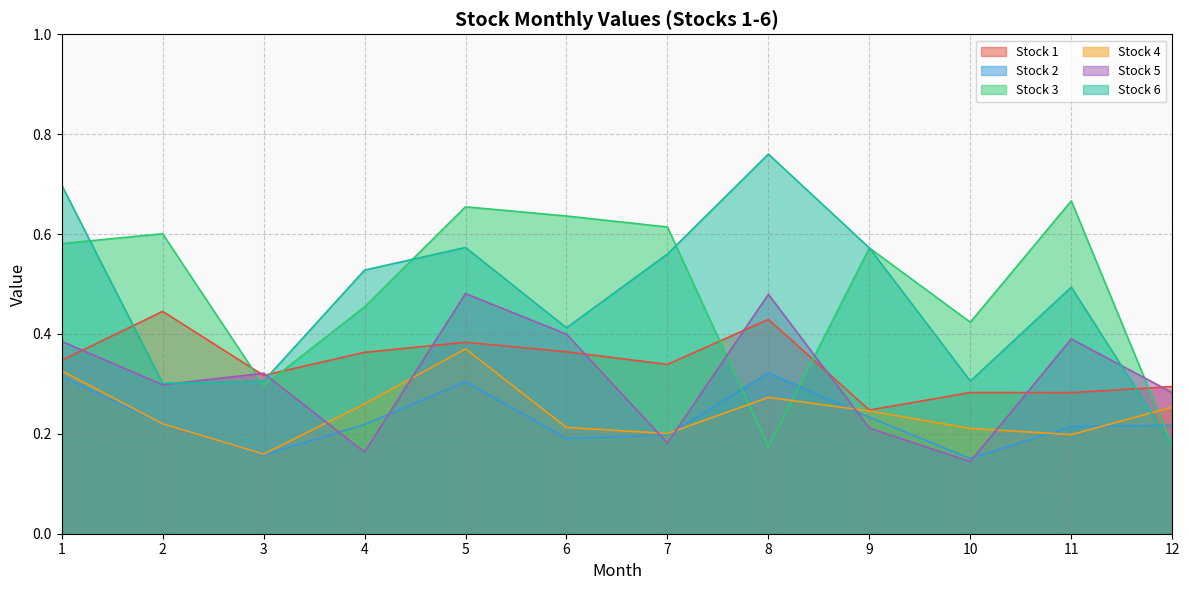

How many intersections are there between Stock 2 and Stock 5?

6